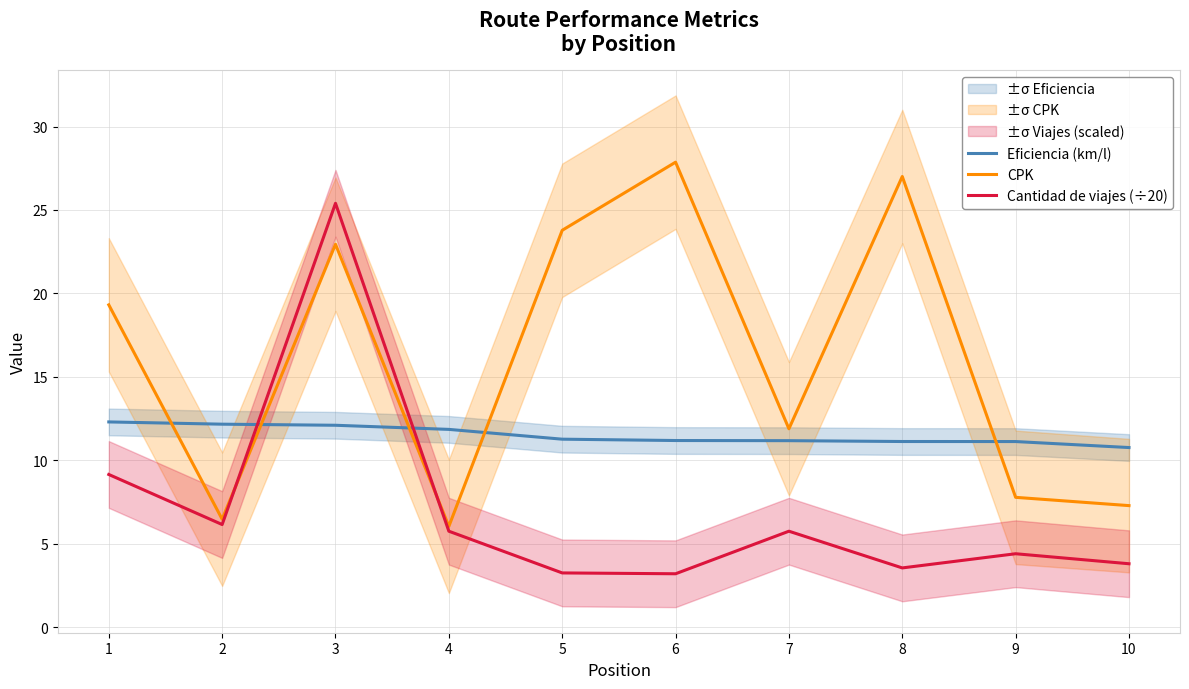

Does the chart display data point markers on the line(s)?

No